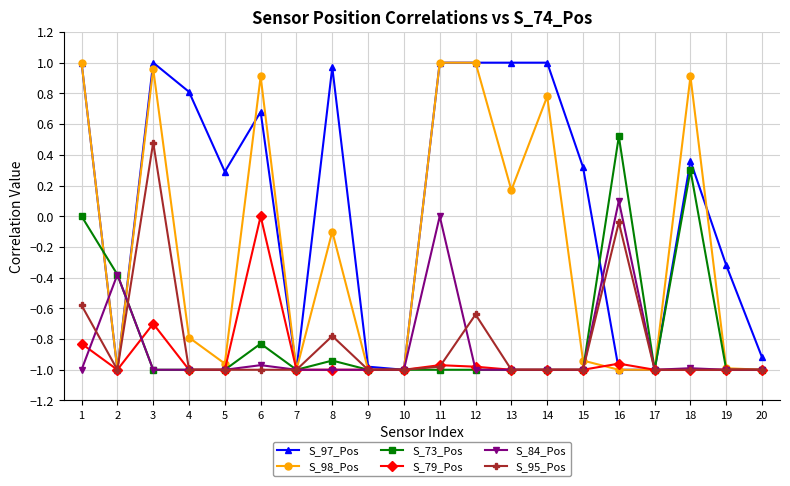

The value of S_84_Pos at 1 is -1.5. True or false?

False